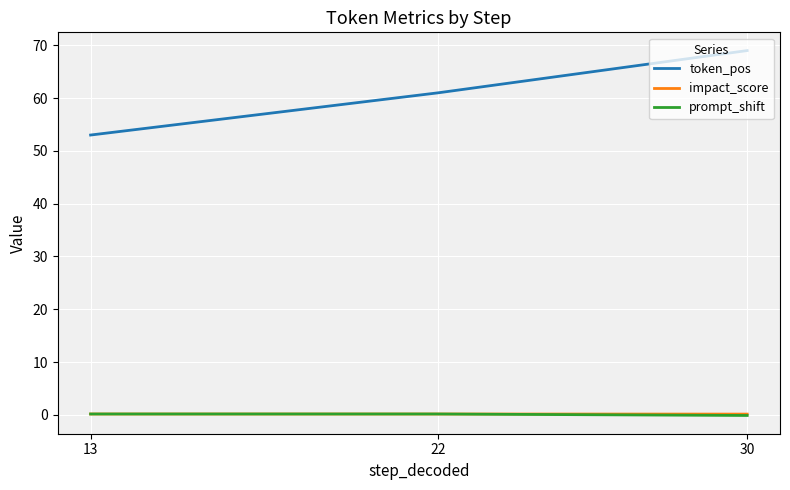

Read the prompt_shift value at 22.

0.1